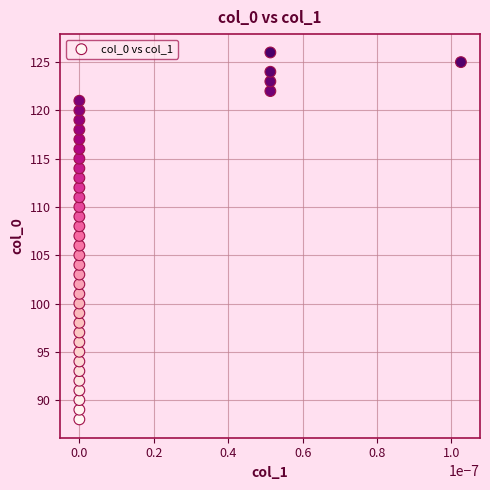

What is the range of Y values (max minus min)?

38